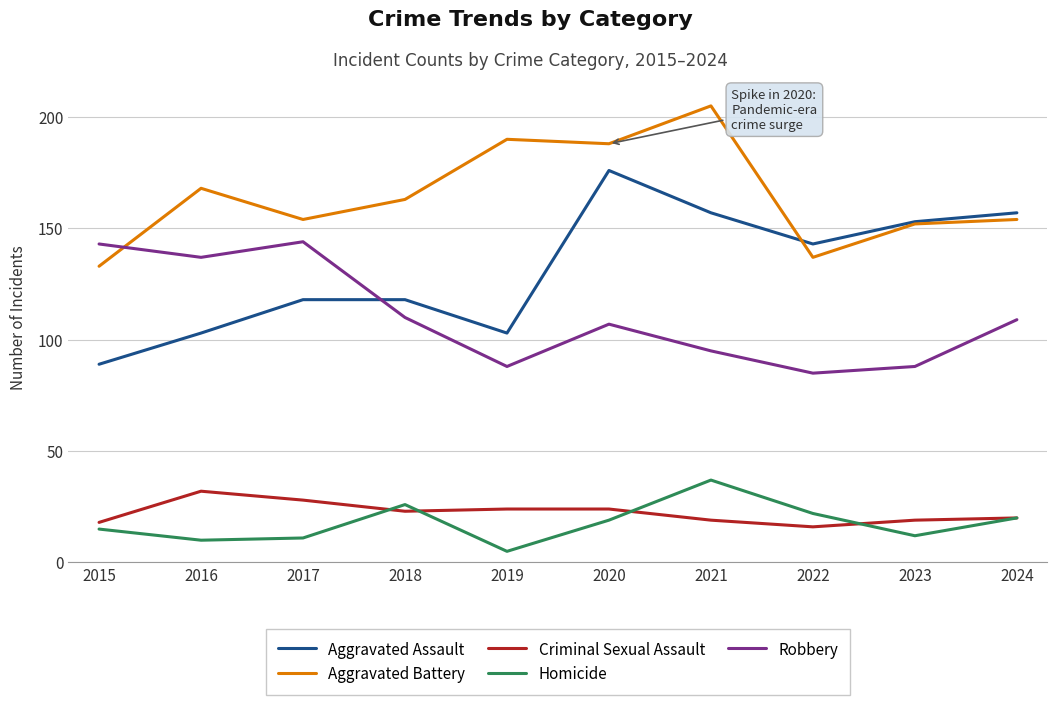

True or false: Aggravated Battery and Criminal Sexual Assault intersect in this chart.

False